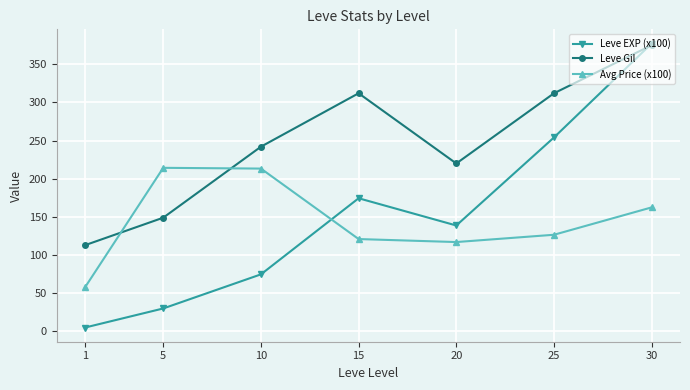

True or false: Avg Price (x100) and Leve Gil cross at least once.

True